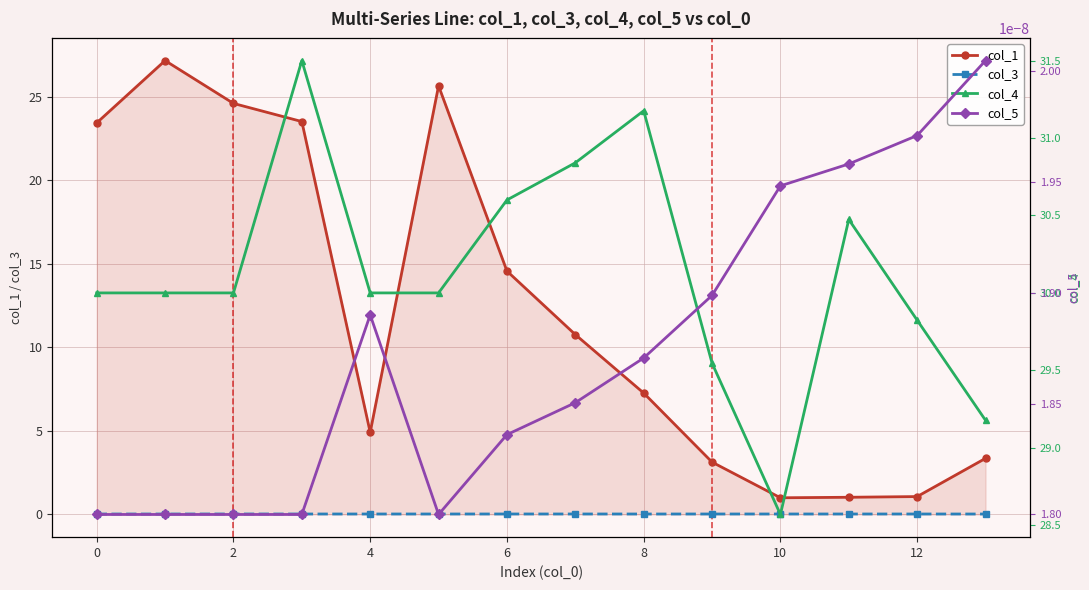

True or false: col_5 has more than 2 points higher than both neighbors.

False